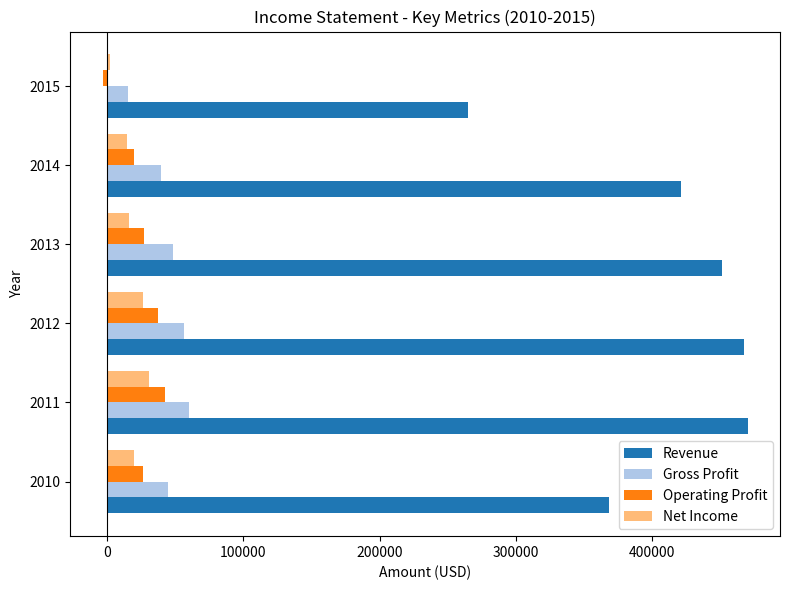

Between 2010 and 2015, which series saw the biggest shift?

Revenue